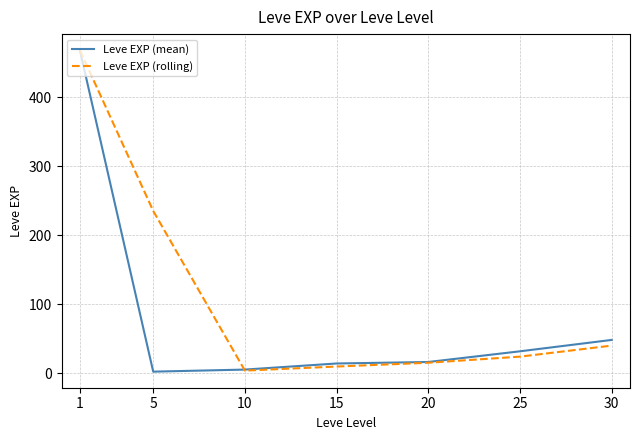

Rank the series by their average value, from highest to lowest.

Leve EXP (rolling), Leve EXP (mean)